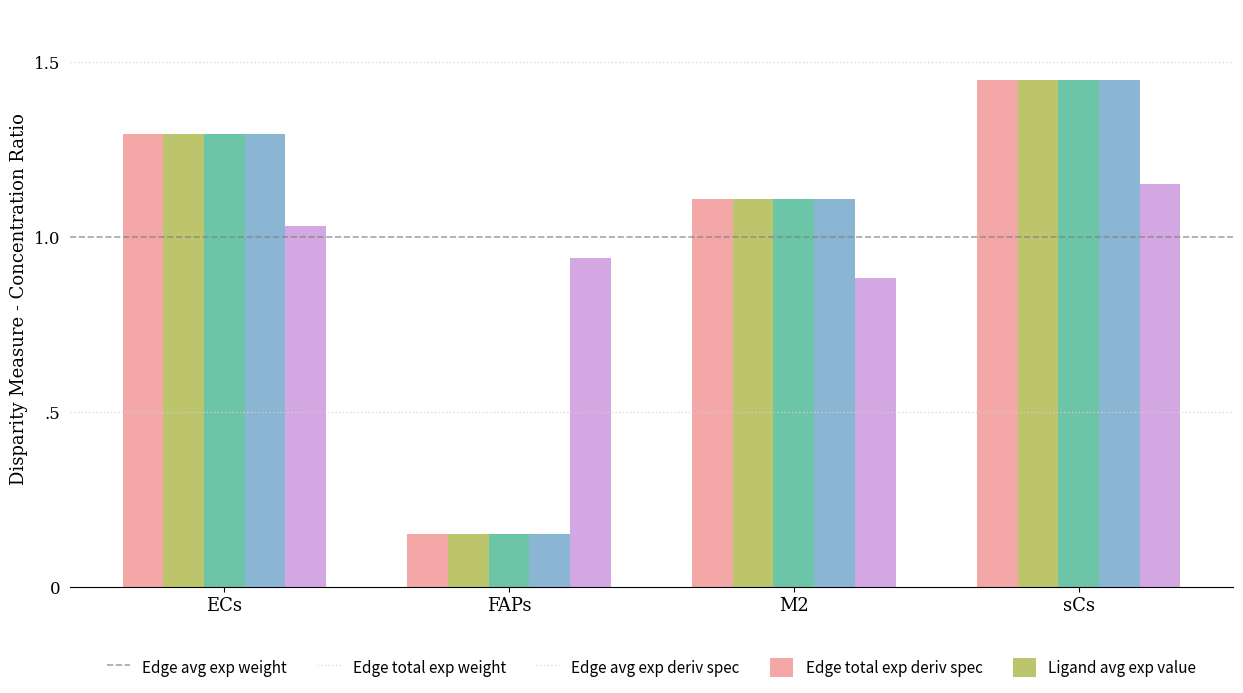

Is it true that Edge total expression weight equals 1.3 at ECs?

True